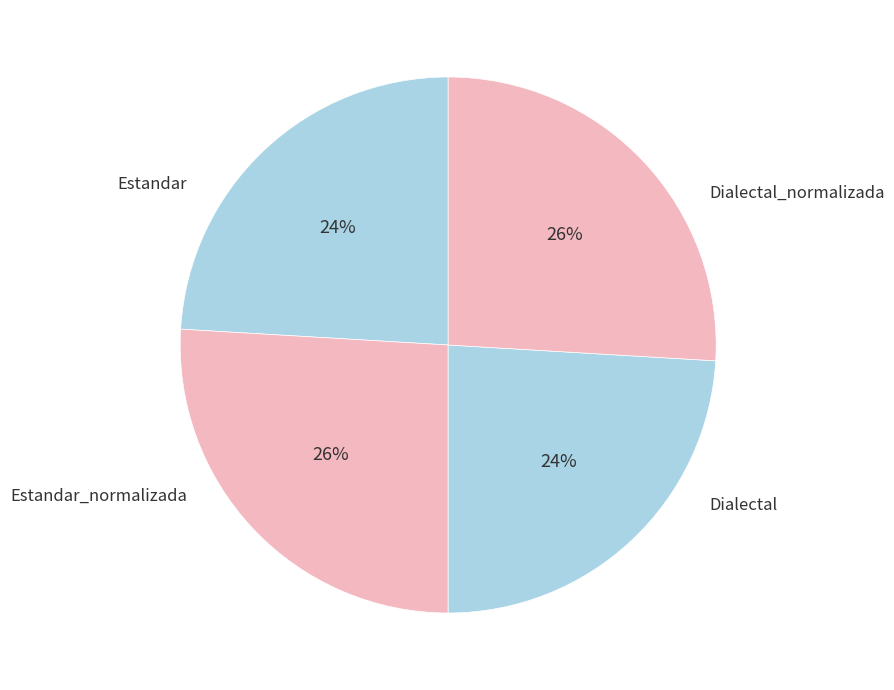

Which slice is the largest?

Estandar_normalizada